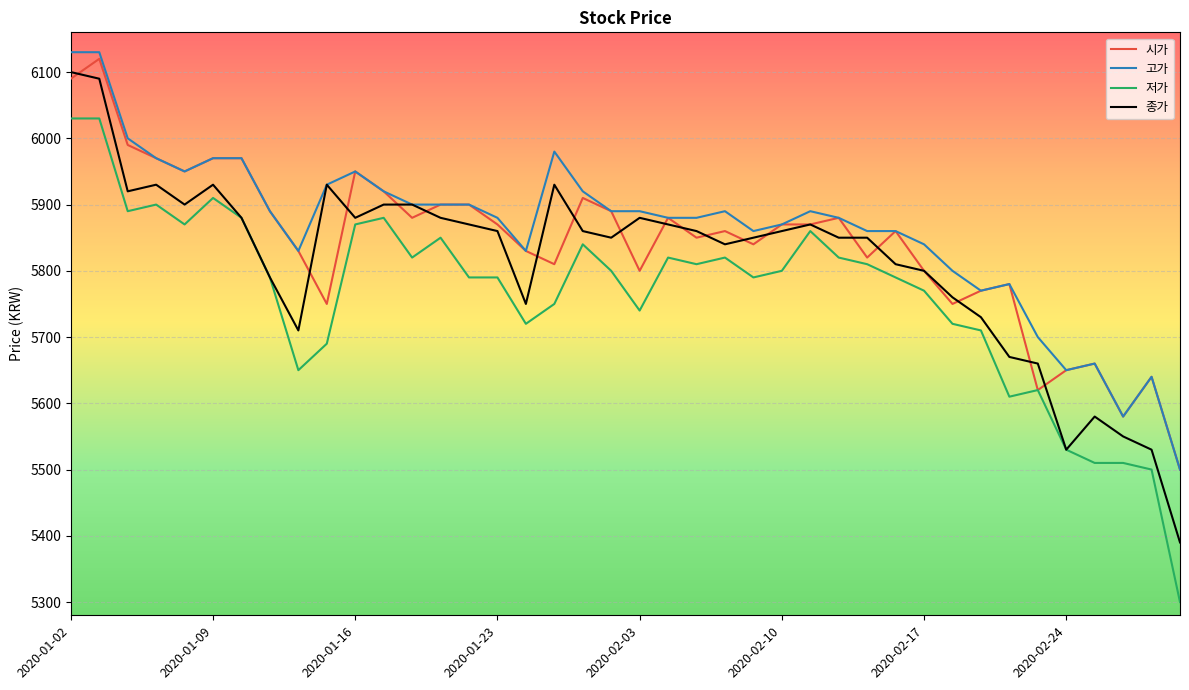

What is the highest value of the 고가 series?

6130